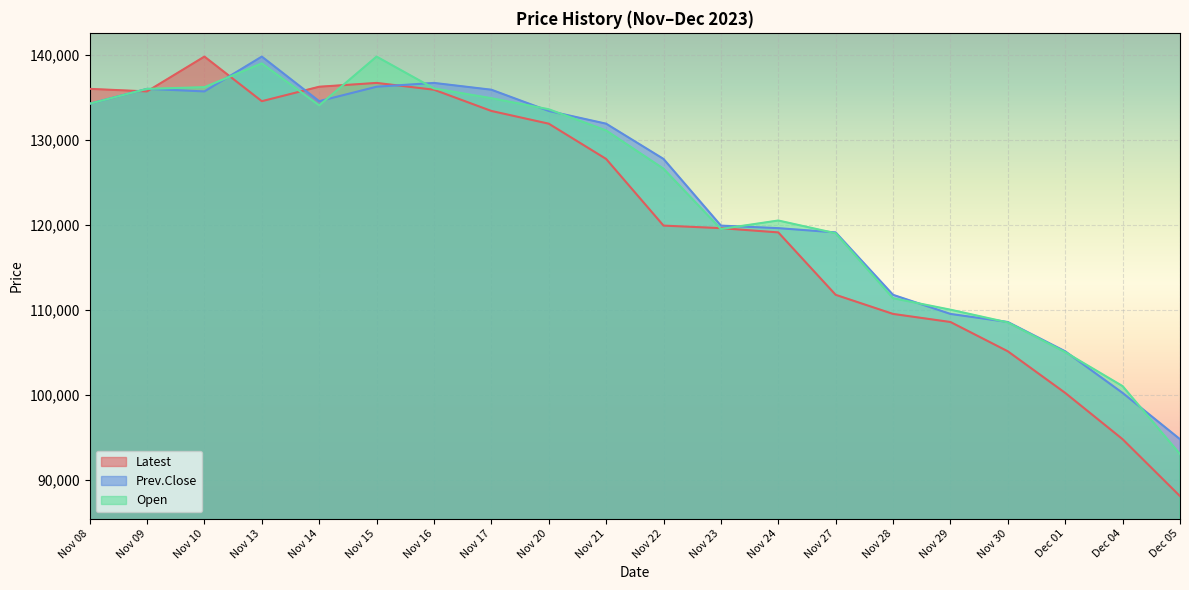

How many series are shown in this chart?

3